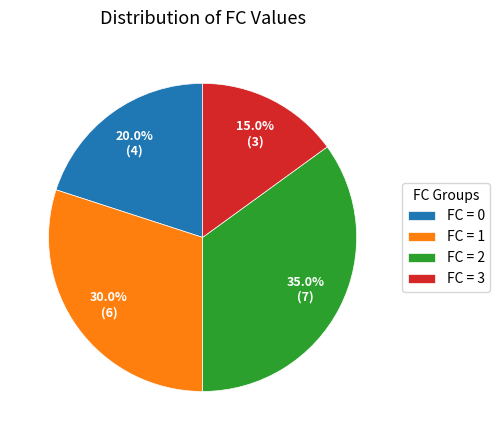

How many slices are in this pie chart?

4